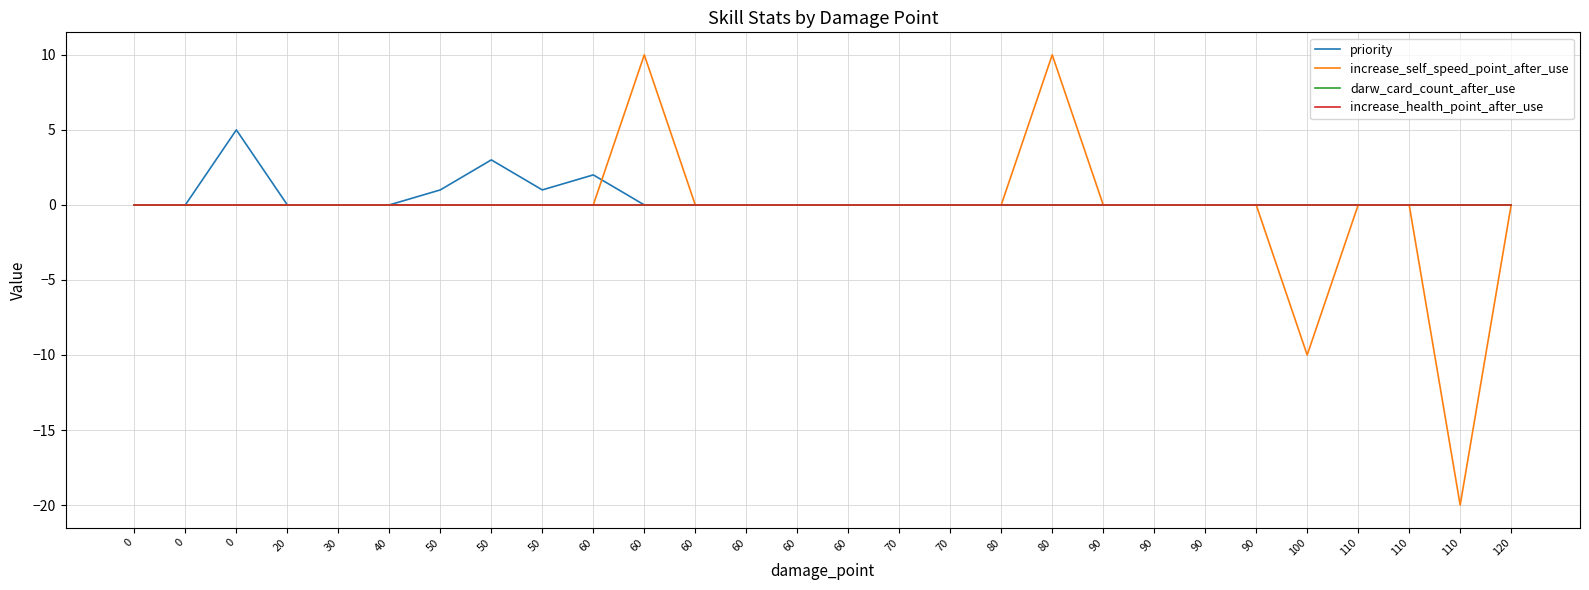

Does the chart display data point markers on the line(s)?

No